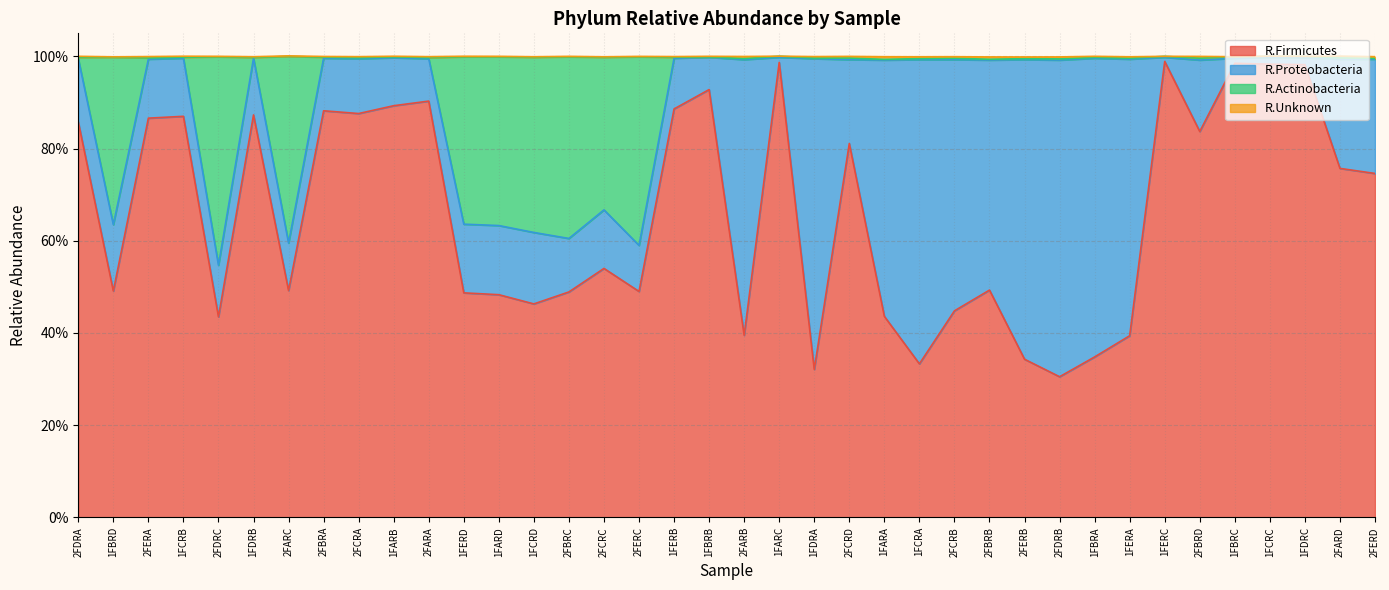

Does the chart display data point markers on the line(s)?

No